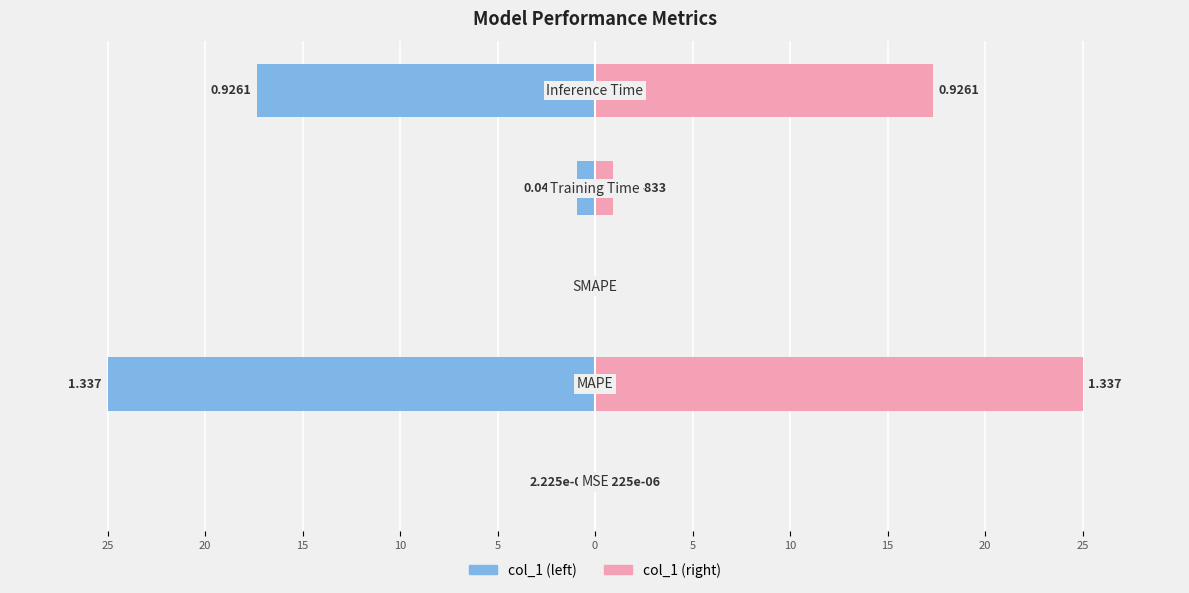

How many groups of bars are there?

5